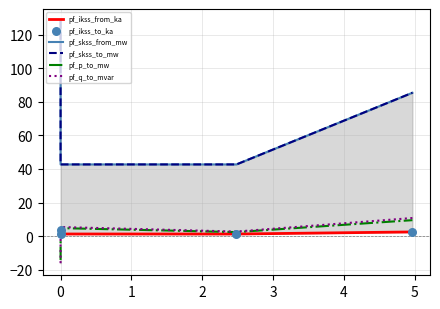

Which series reaches the maximum Y coordinate?

pf_skss_from_mw